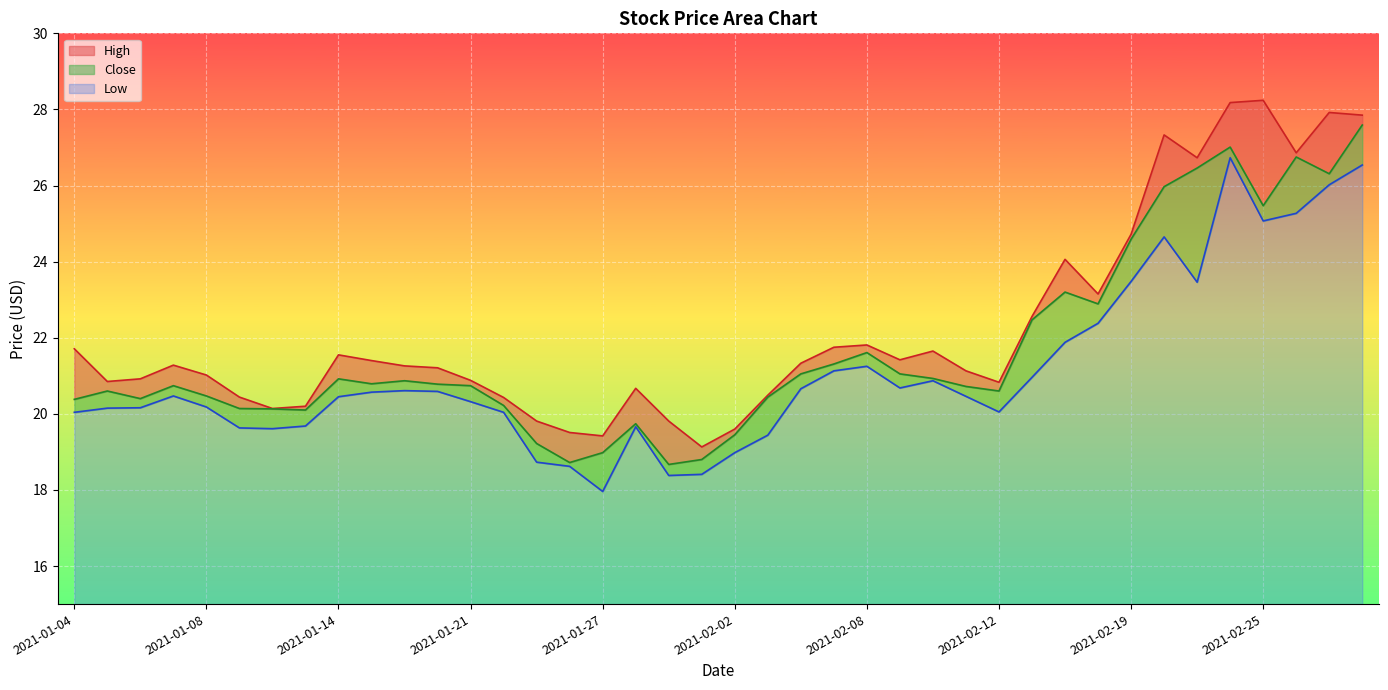

At 2021-02-12, list the series in order from largest to smallest.

High, Close, Low